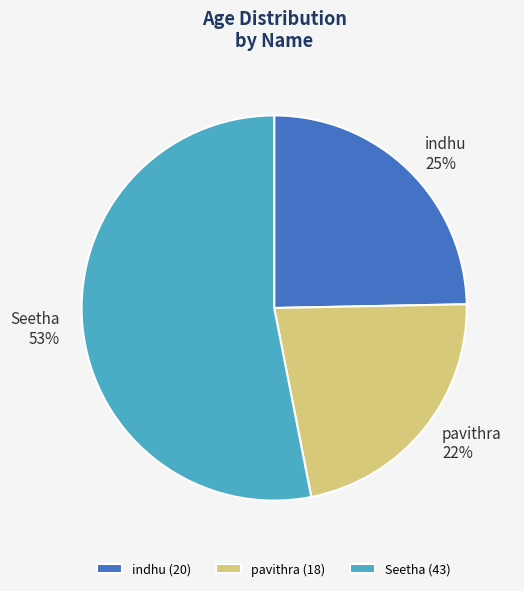

What is the smallest slice in the pie chart?

pavithra